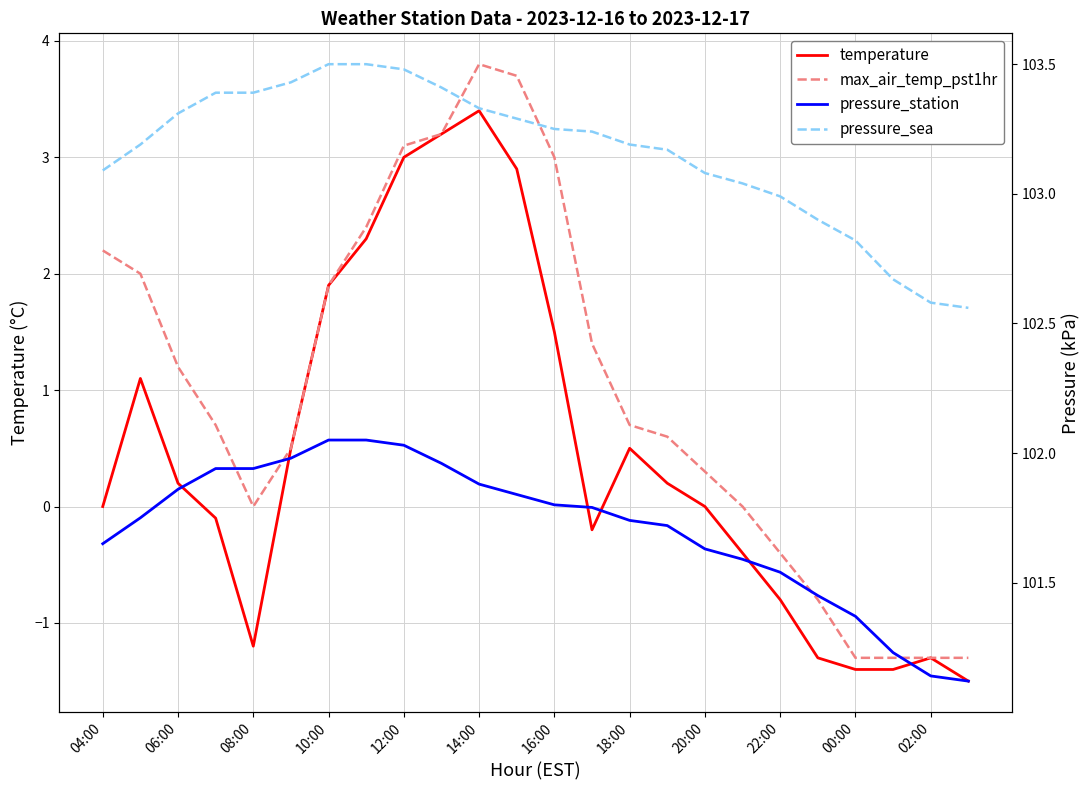

True or false: pressure_station and temperature intersect in this chart.

False